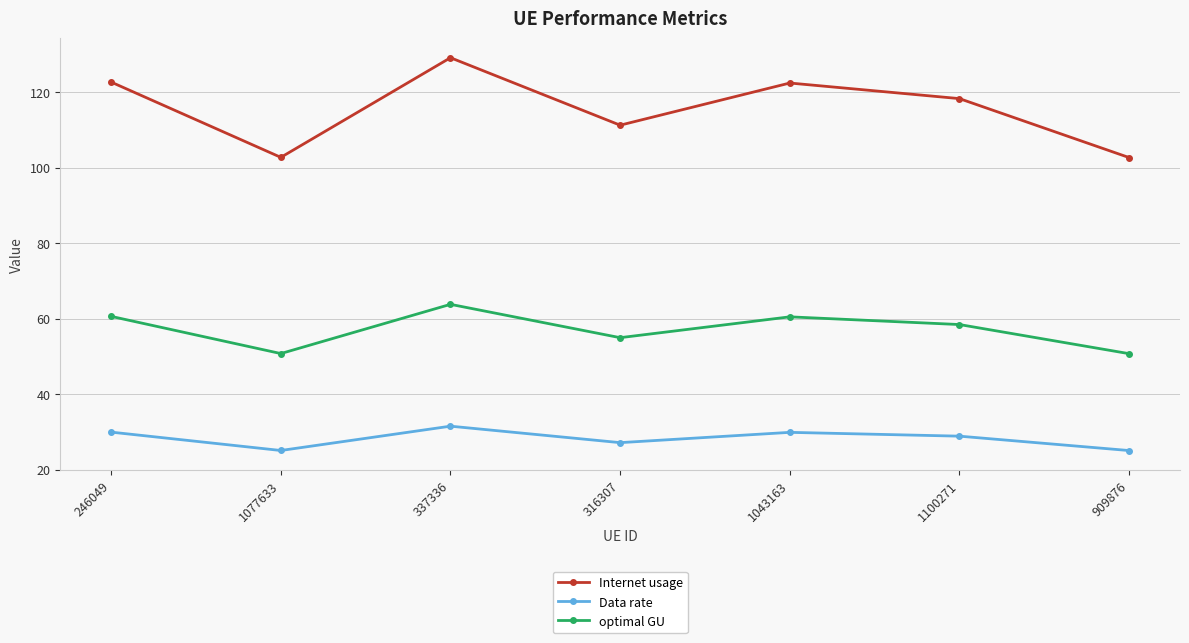

What is the smallest value displayed?

25.1